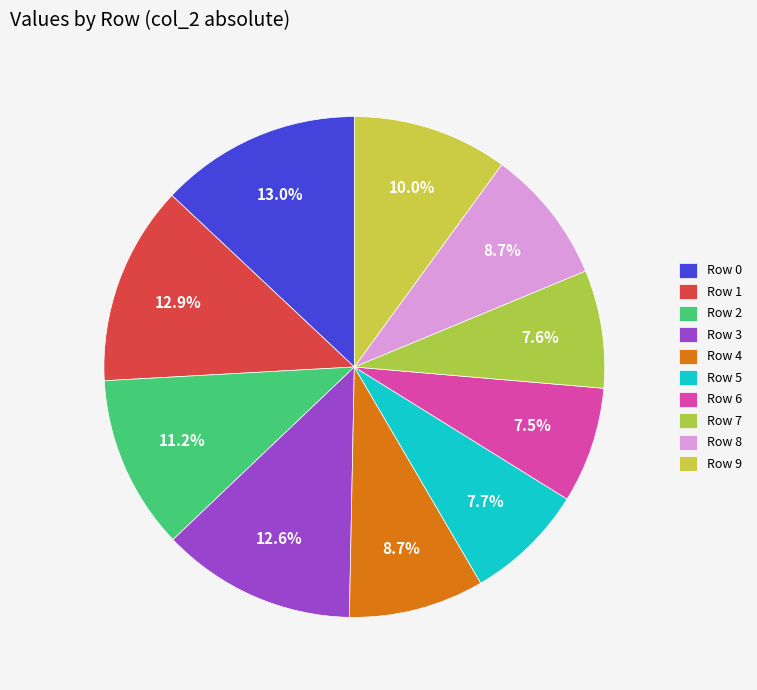

Is there a majority slice in this chart?

No